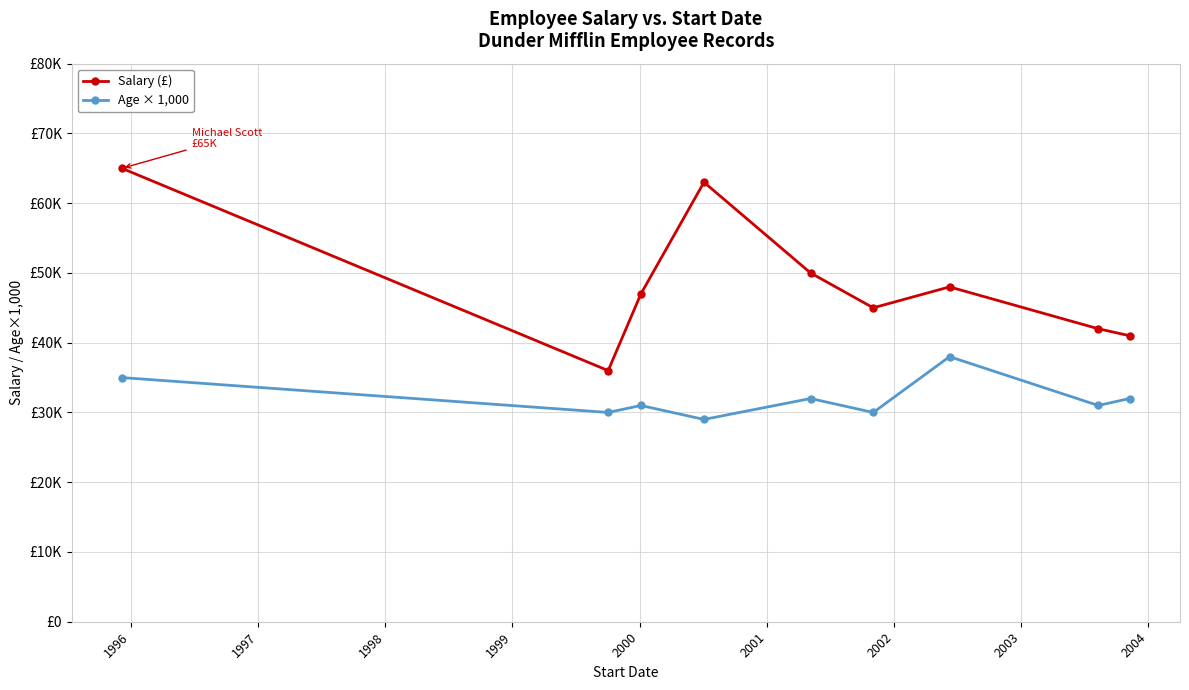

What are all the series names shown in the legend?

Salary (£), Age × 1,000